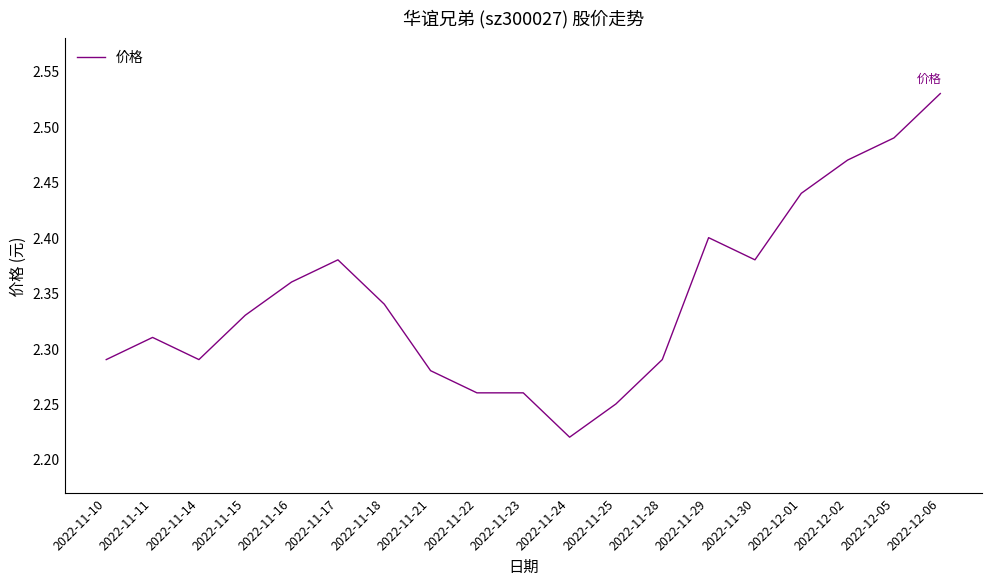

True or false: the data shows 1.5 at 2022-11-29.

False